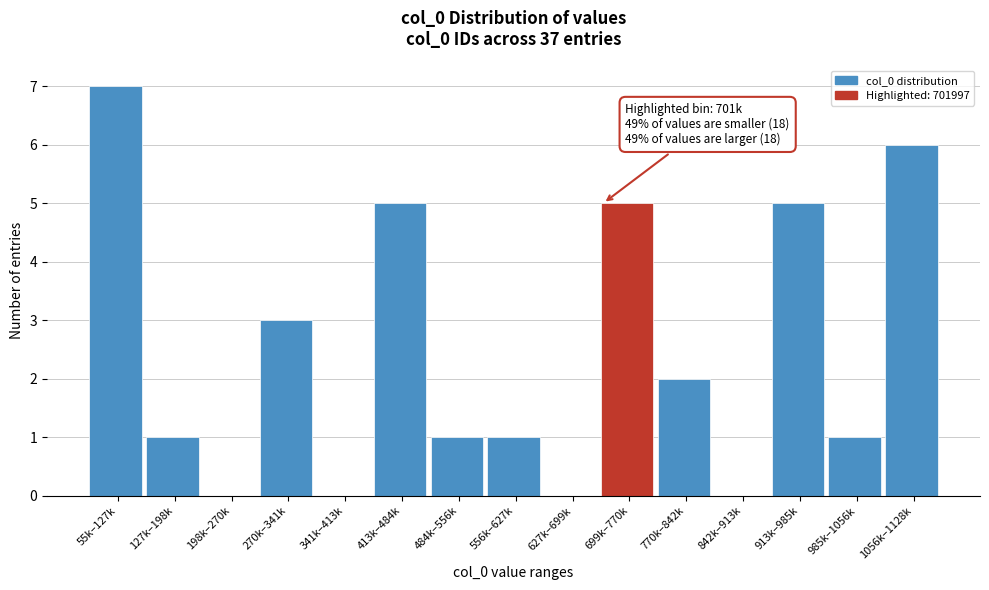

Reading right to left, transcribe all the data shown in this chart.

1056k–1128k=6	985k–1056k=1	913k–985k=5	842k–913k=0	770k–842k=2	699k–770k=5	627k–699k=0	556k–627k=1	484k–556k=1	413k–484k=5	341k–413k=0	270k–341k=3	198k–270k=0	127k–198k=1	55k–127k=7